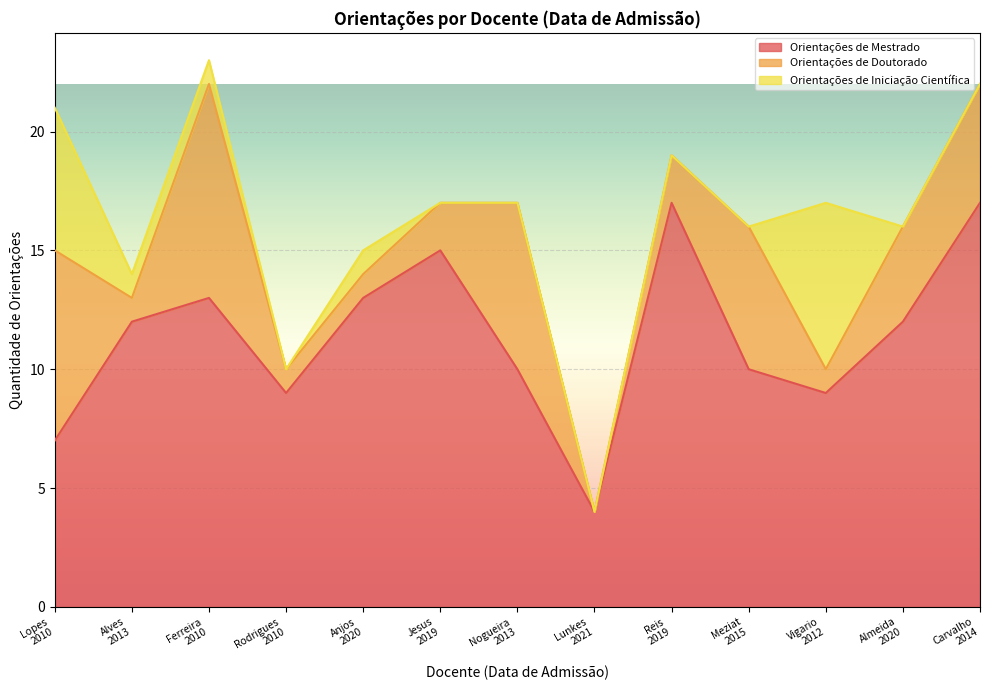

What is the sum of the Orientações de Mestrado values at 01/09/2021 and 17/02/2013?

16